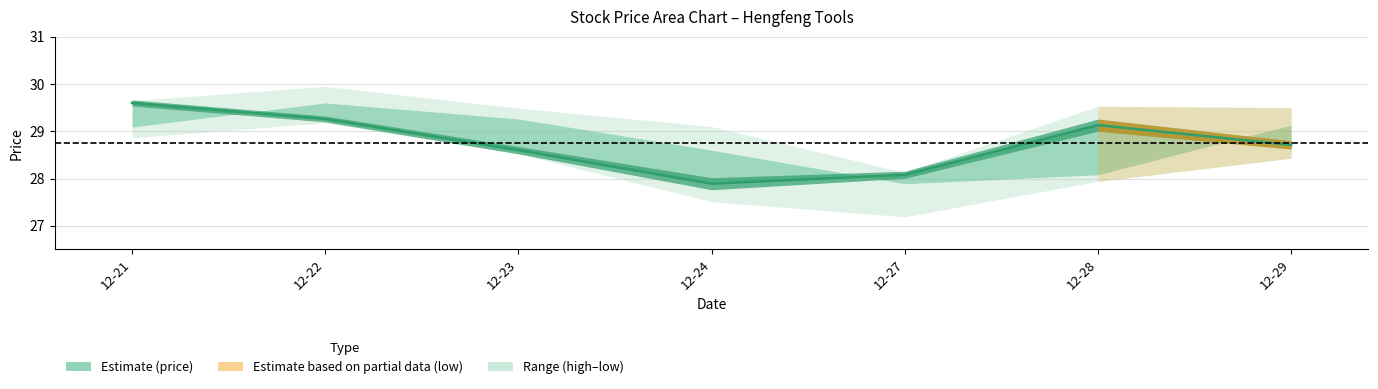

What is the average value of the low series?

28.2